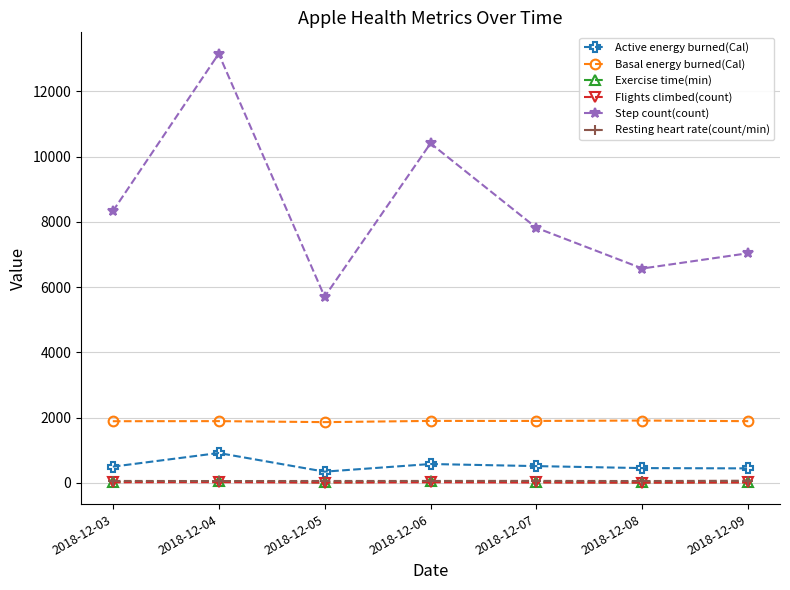

At which category is the sum across all series the highest?

2018-12-04